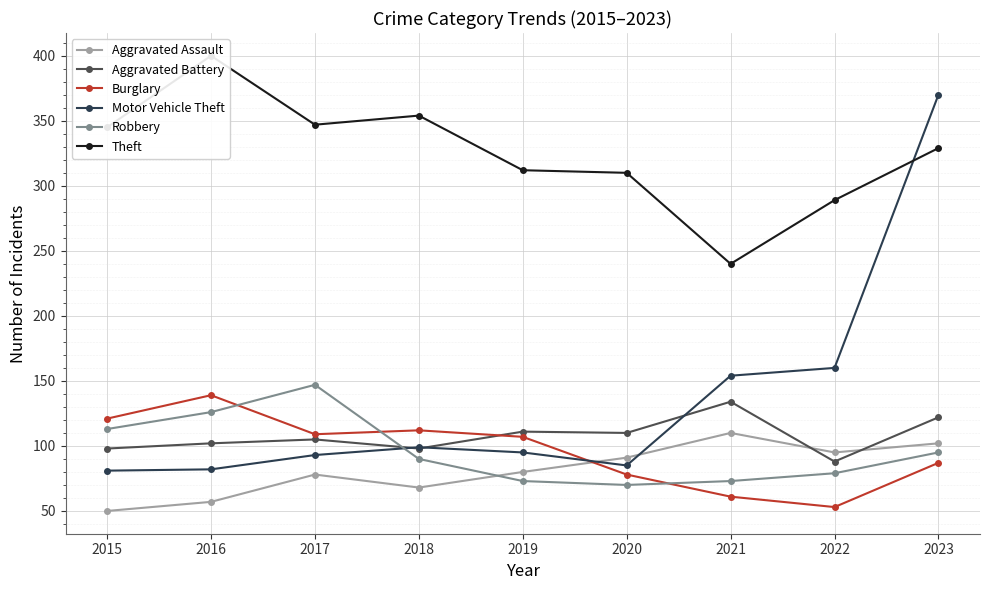

The Theft series shows 347 at 2017. True or false?

True